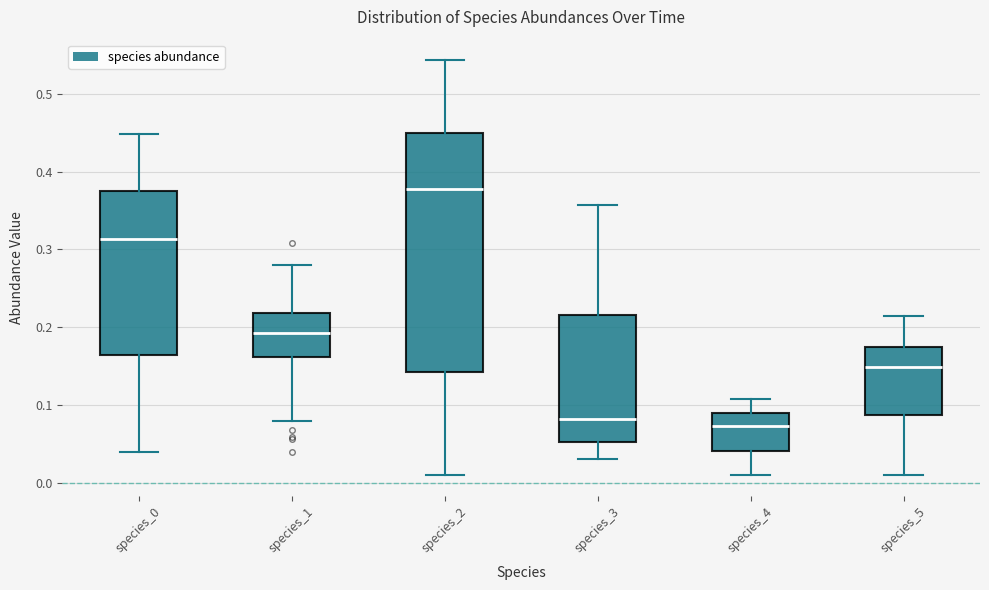

Which box is the tallest, from its lower edge to its upper edge?

species_2